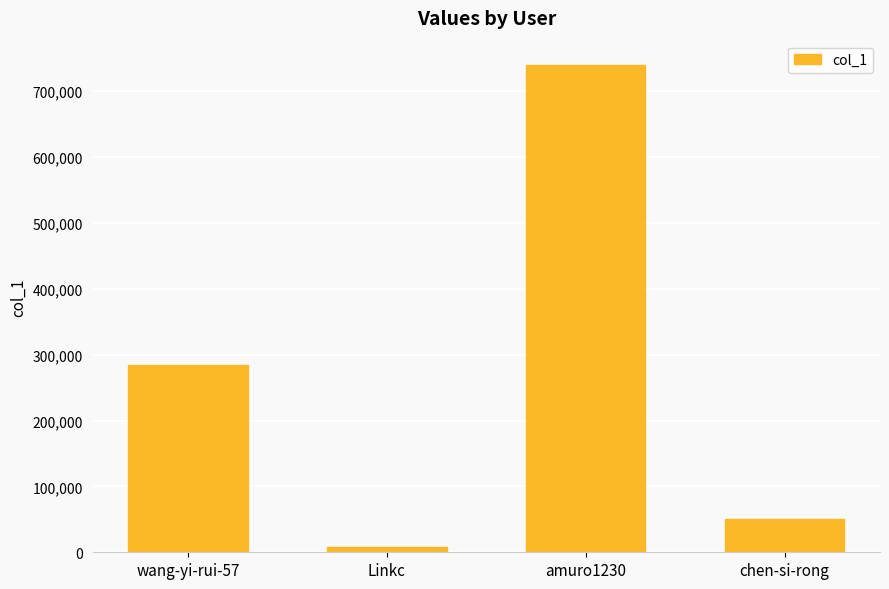

How many values are below 283881?

2